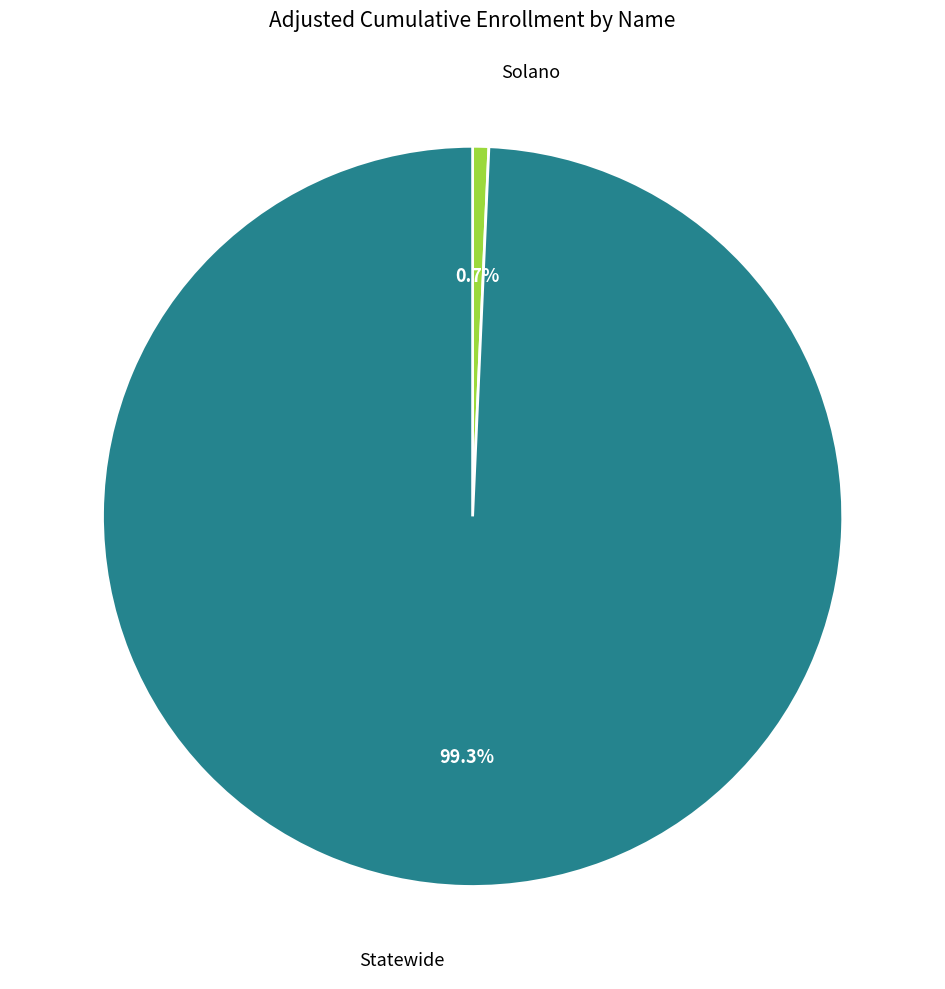

Combined, what portion of the pie is Solano and Statewide?

100.0%